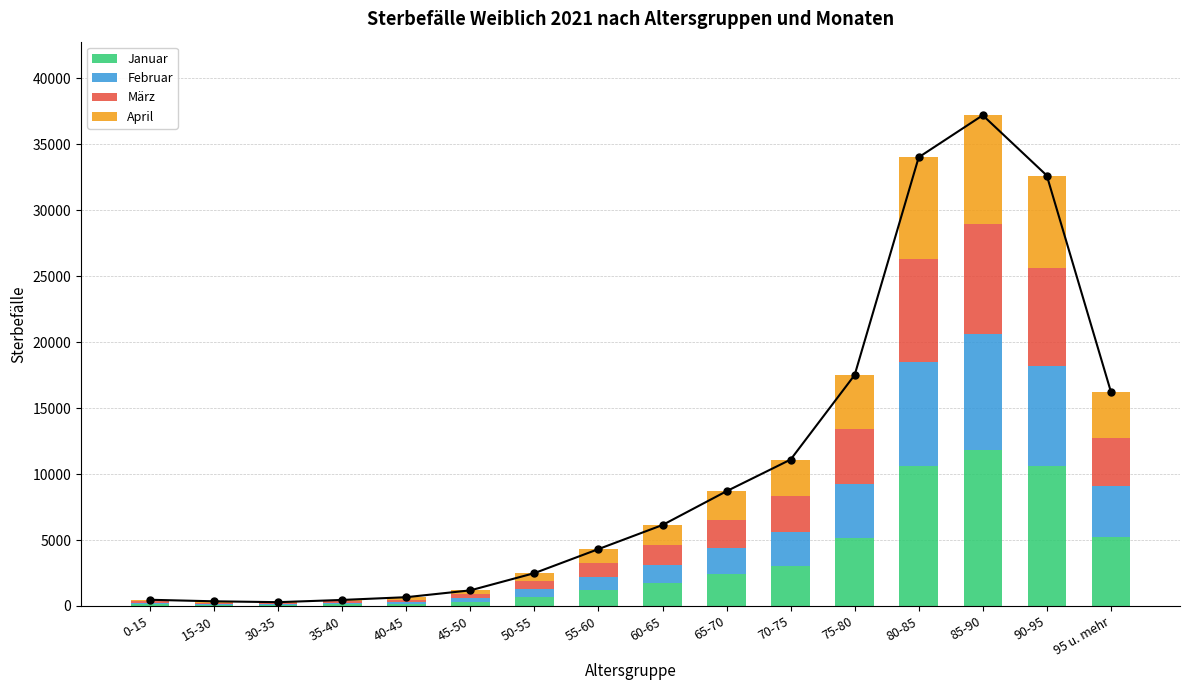

What are all the series names shown in the legend?

Januar, Februar, März, April